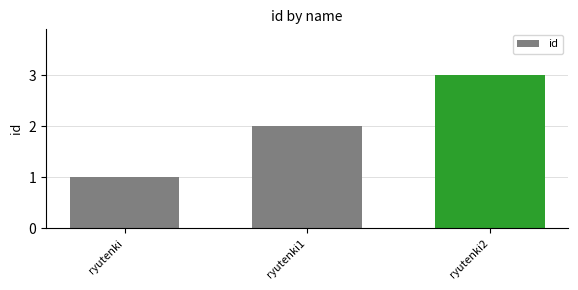

Rank the categories by value from lowest to highest.

ryutenki, ryutenki1, ryutenki2